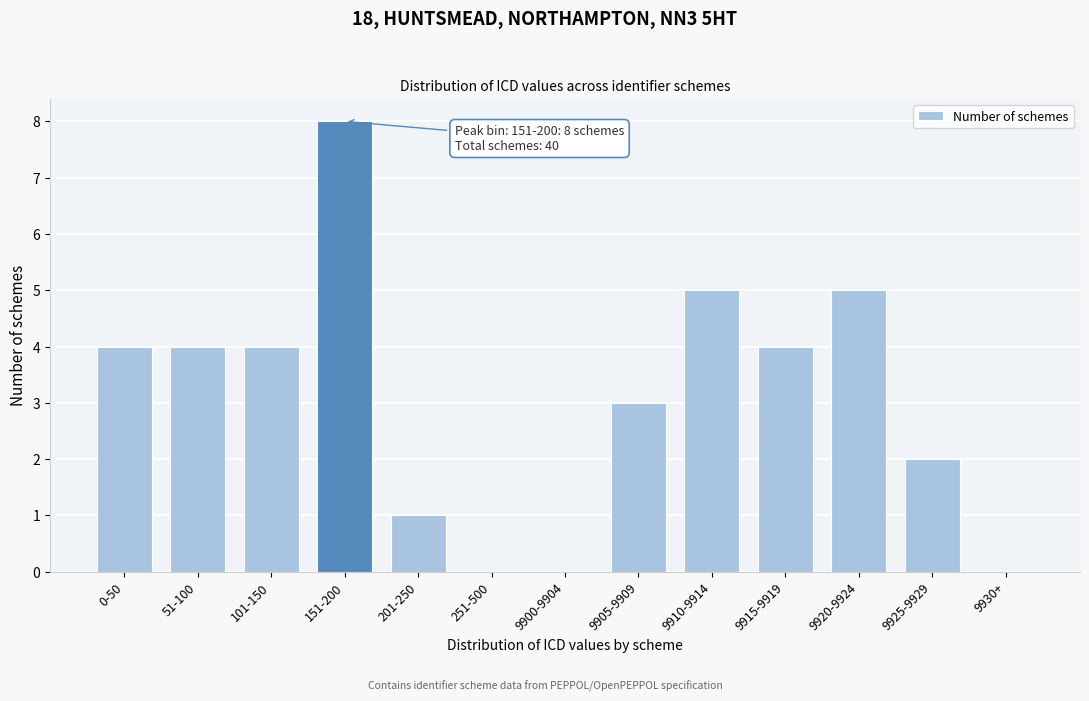

Reading left to right, what are all the values shown in this chart?

0-50=4	51-100=4	101-150=4	151-200=8	201-250=1	251-500=0	9900-9904=0	9905-9909=3	9910-9914=5	9915-9919=4	9920-9924=5	9925-9929=2	9930+=0